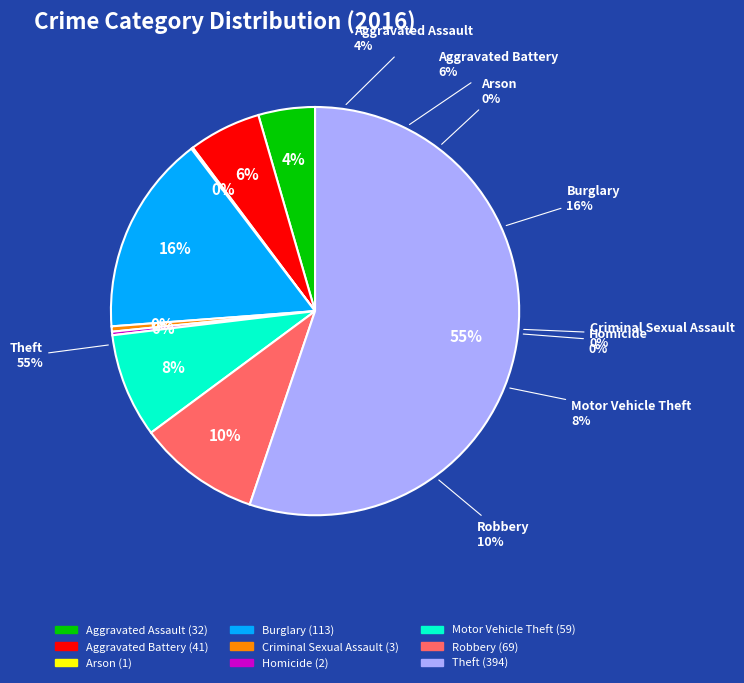

How many segments does this pie chart have?

9